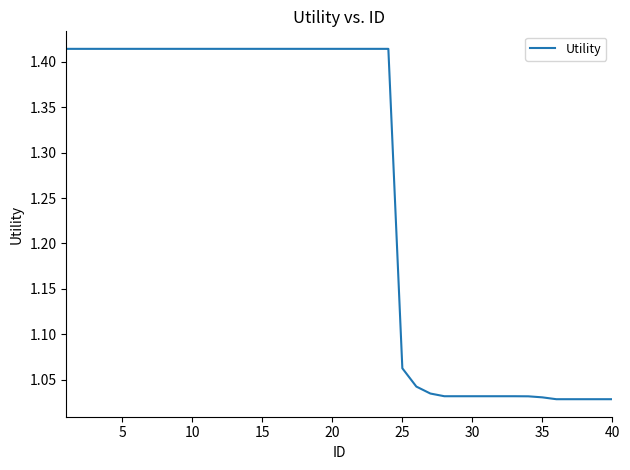

What is the difference between the maximum and minimum values?

0.4